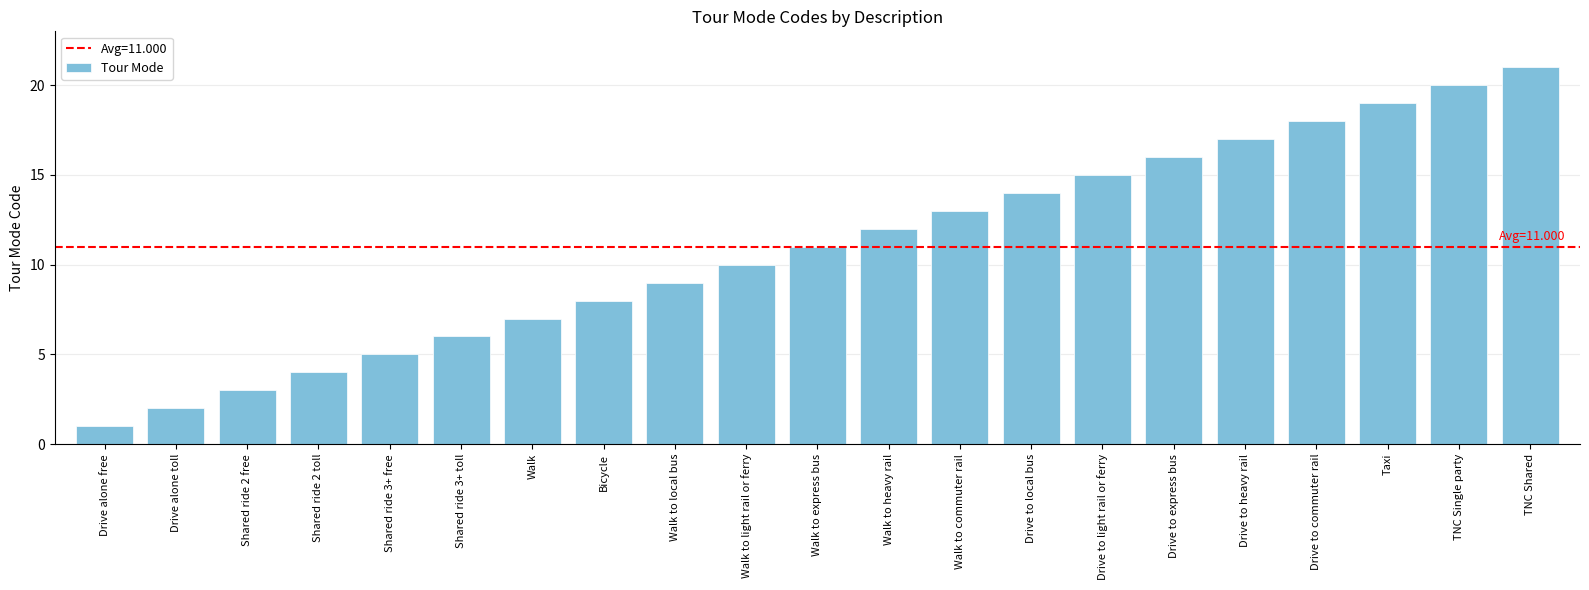

Where is the data nearest to the value 11?

Walk to express bus